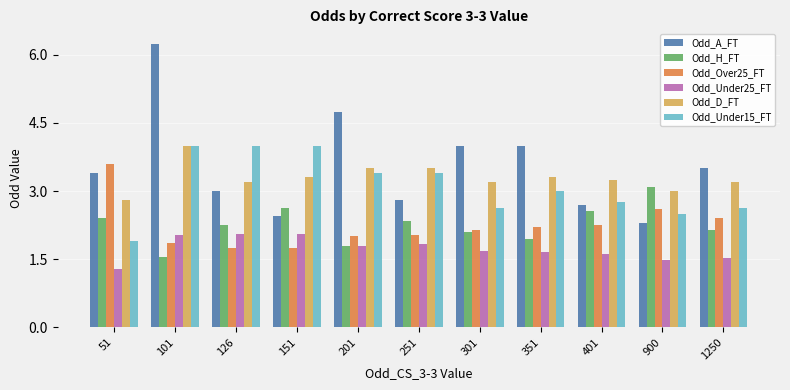

Which category has the lowest value across all series?

51